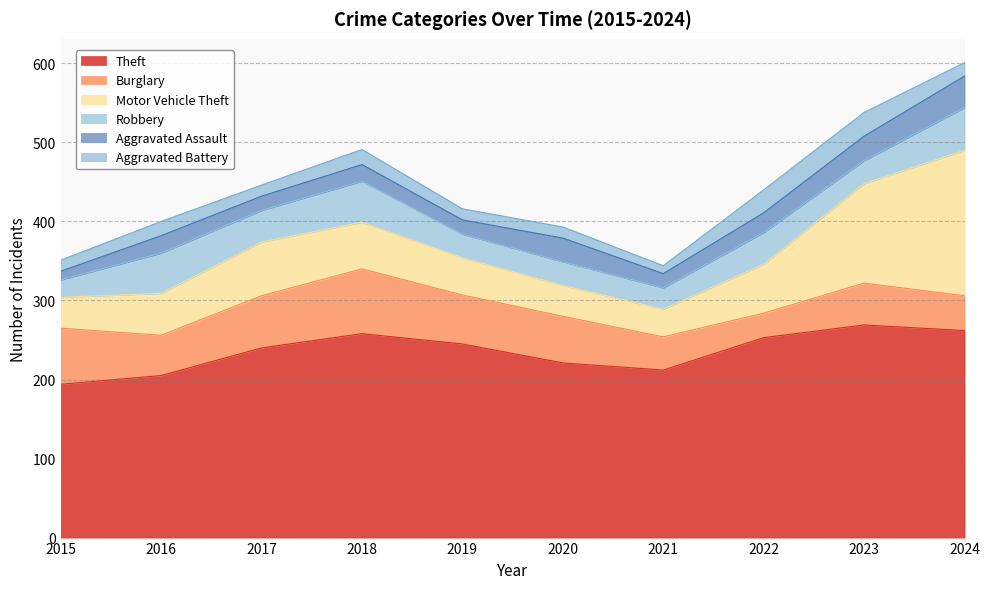

What is the value of the Theft point at the 10th from the left?

262